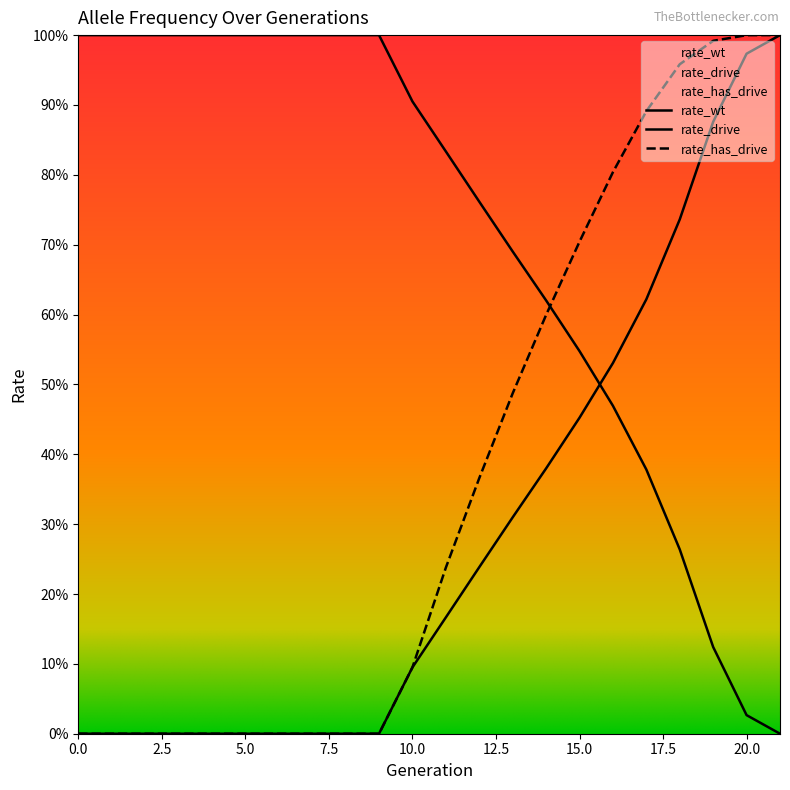

At which label does rate_has_drive reach its peak?

21